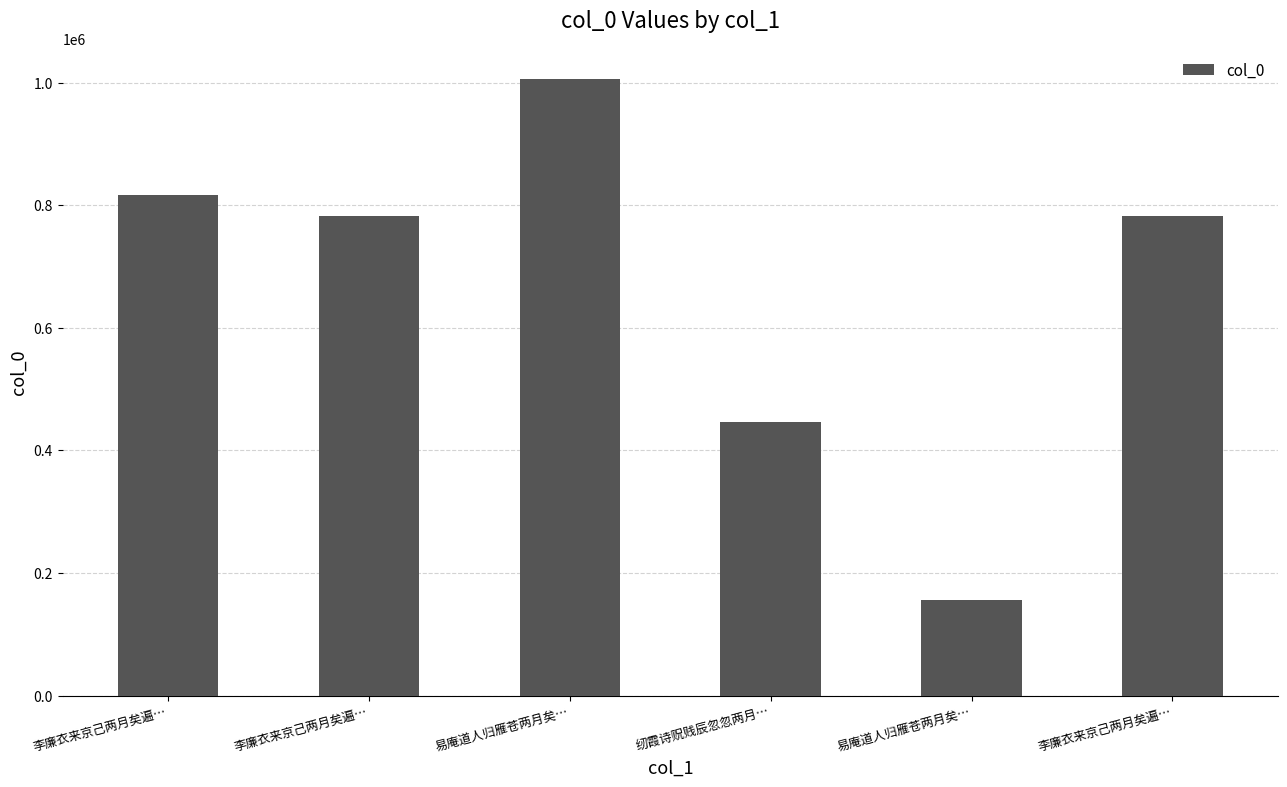

What is the change in value from 李廉衣来京己两月矣遍… to 李廉衣来京己两月矣遍…?

-34301